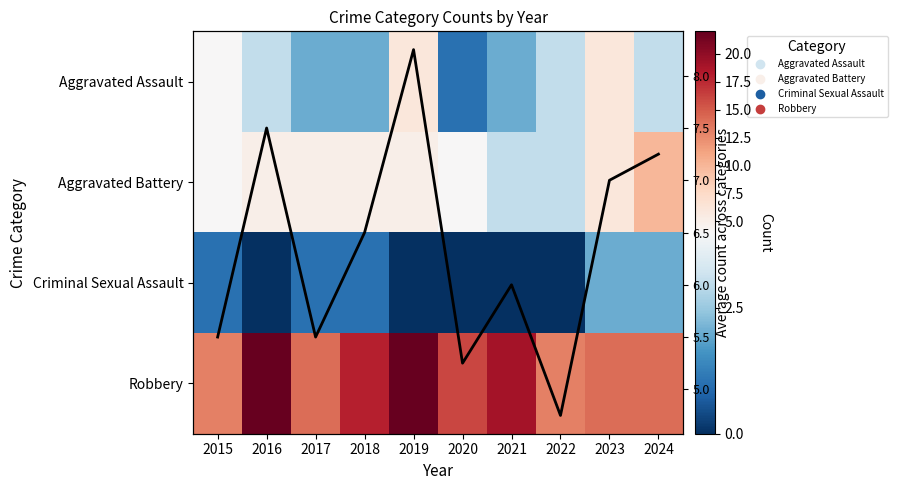

List the labels in order of Aggravated Assault value, largest first.

2019, 2023, 2015, 2016, 2022, 2024, 2017, 2018, 2021, 2020